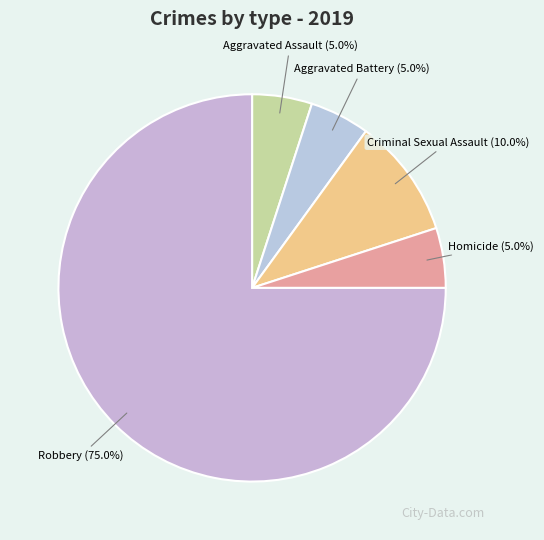

To the nearest percent, what is the average slice percentage?

20%